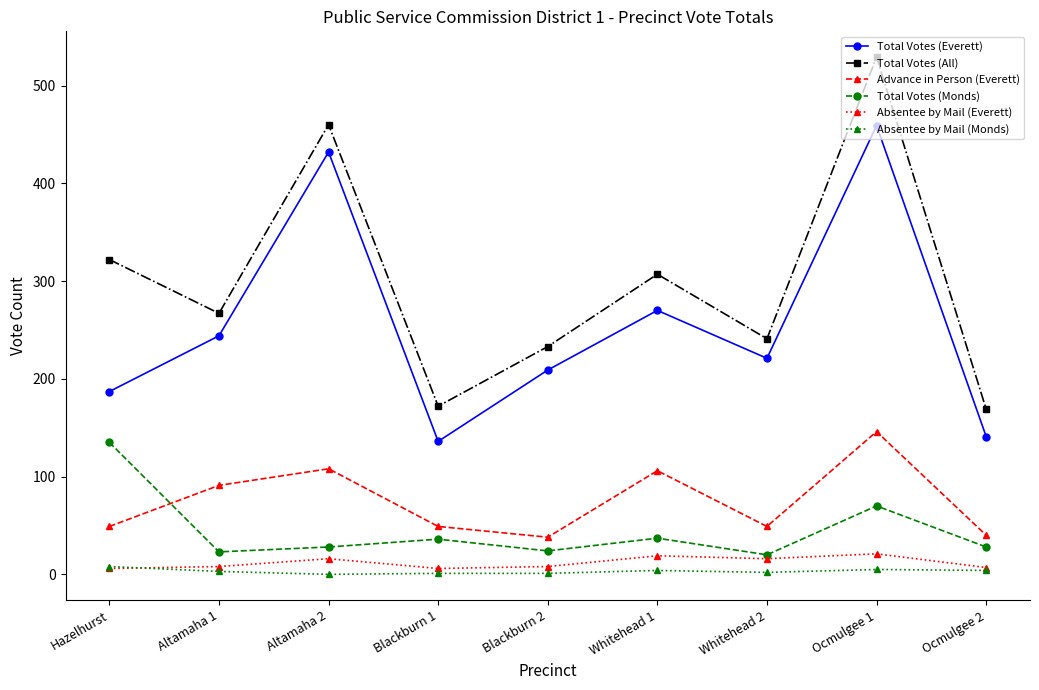

At which category is the sum across all series the highest?

Ocmulgee 1